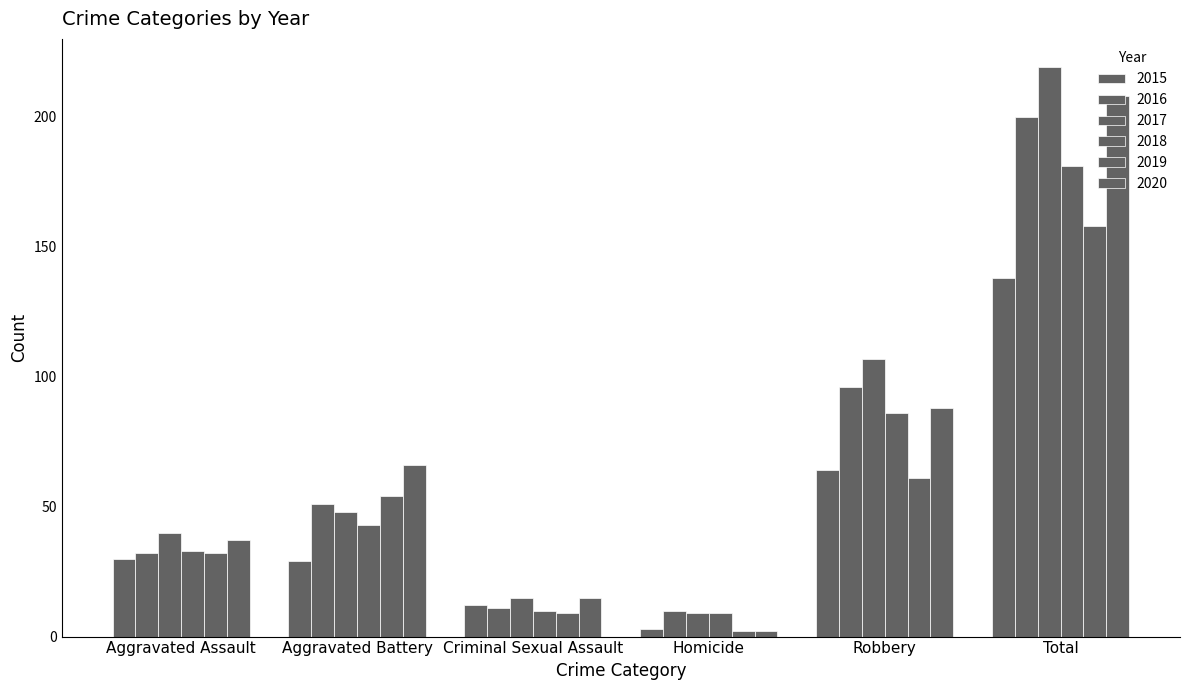

How many bars are there in each group?

6